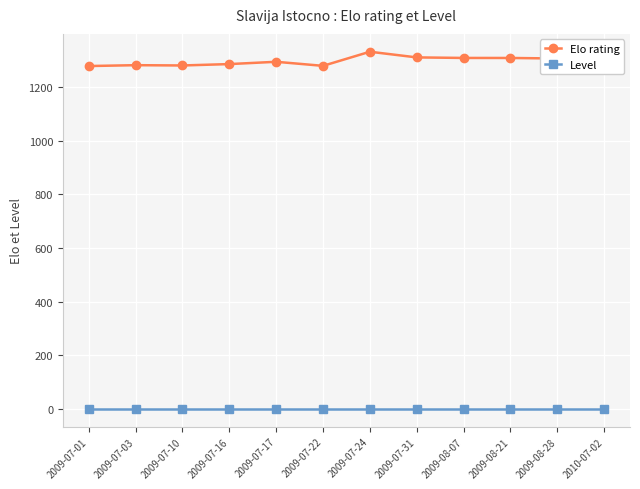

Which category has the highest value across all series?

2009-07-24